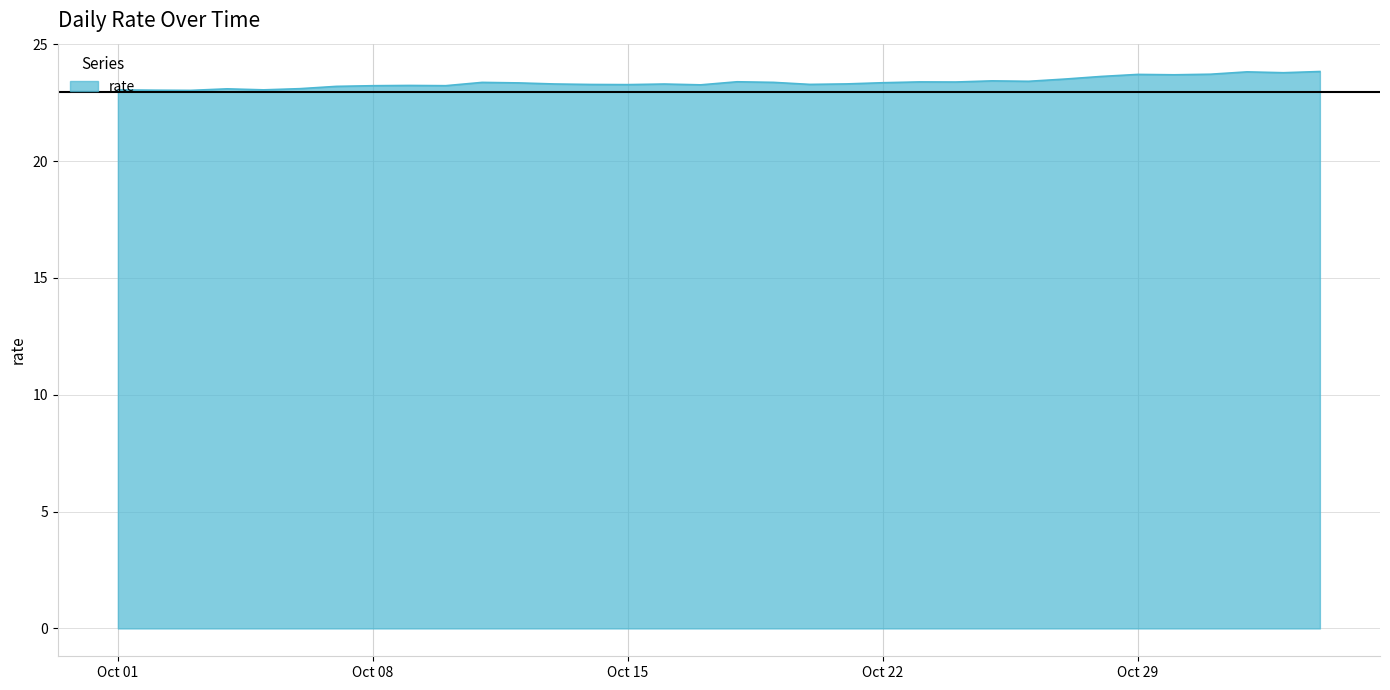

What is the difference between the maximum and minimum values?

0.8